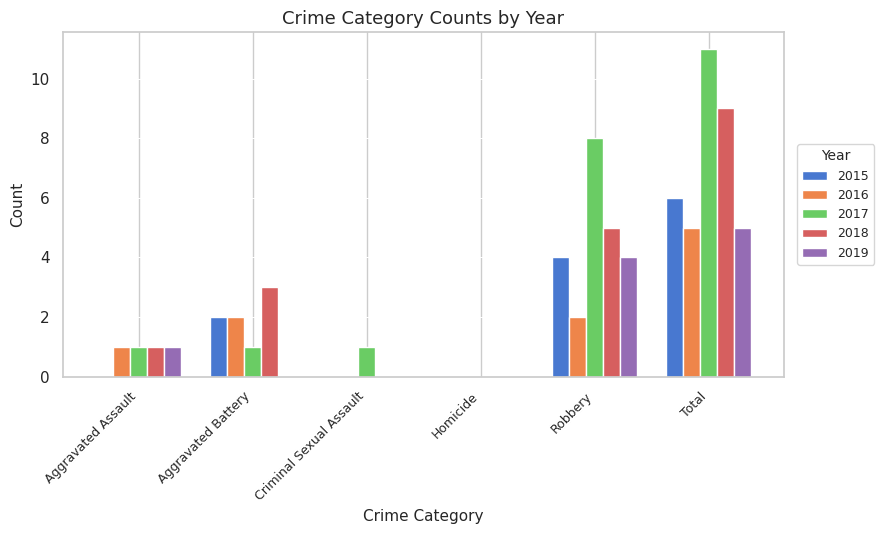

Is it true that 2015 equals 0 at Criminal Sexual Assault?

True